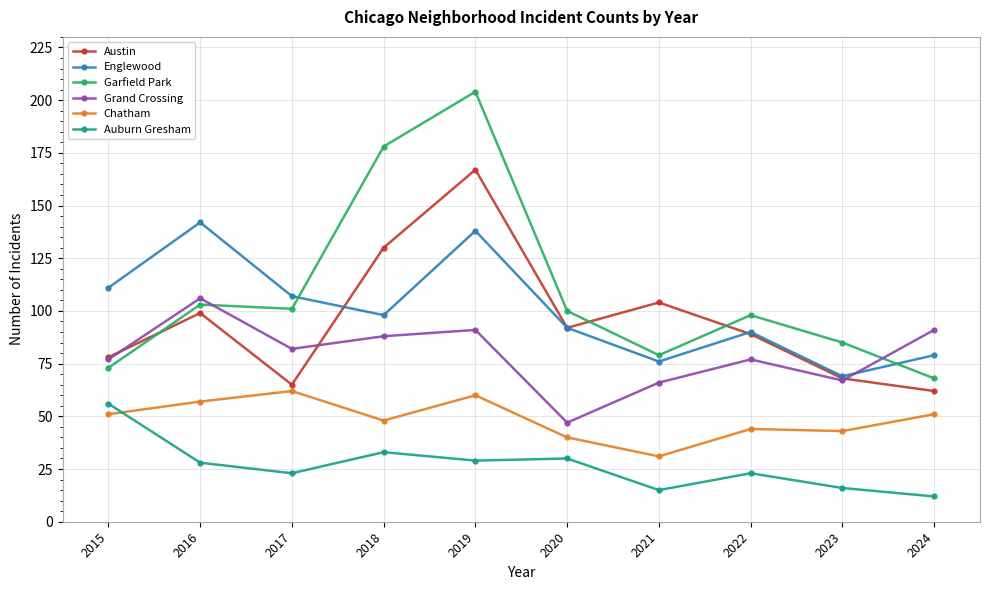

What is the value of the Garfield Park point at the 6th from the left?

100